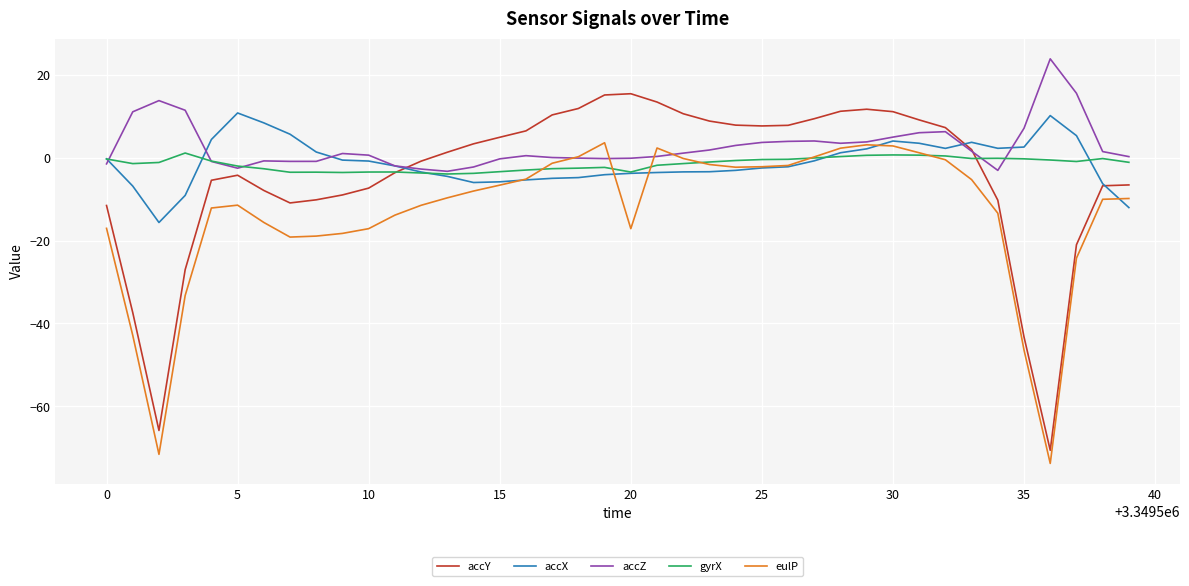

What is the lowest value of the accZ series?

-3.3